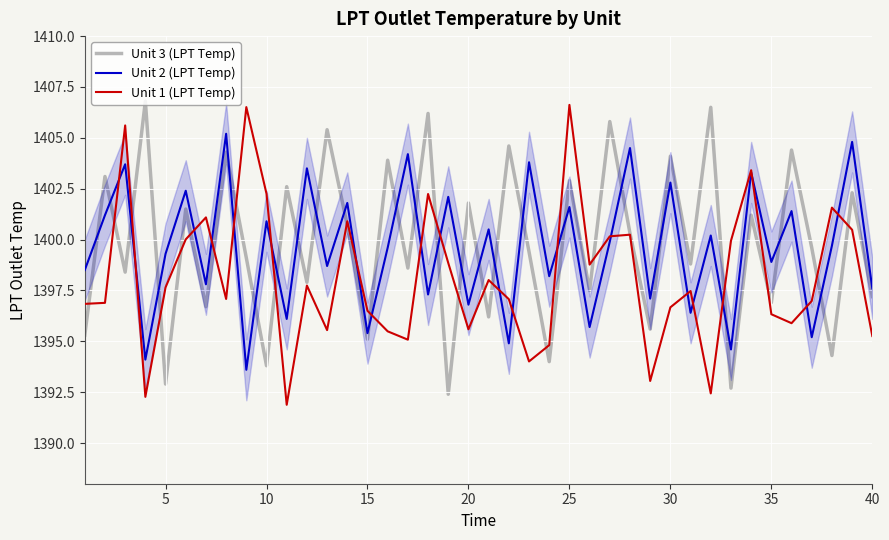

After their last crossing, which series has the higher values: Unit 1 (LPT Temp) or Unit 3 (LPT Temp)?

Unit 3 (LPT Temp)